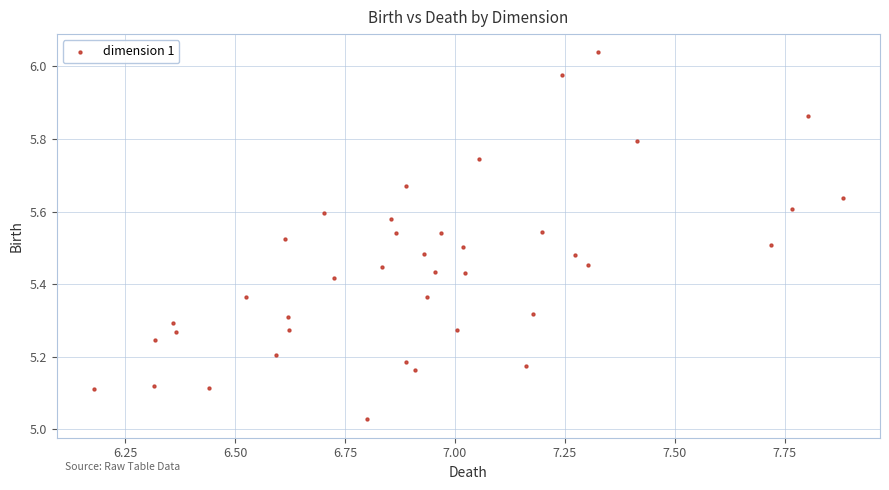

What is the range of Y values (max minus min)?

1.0